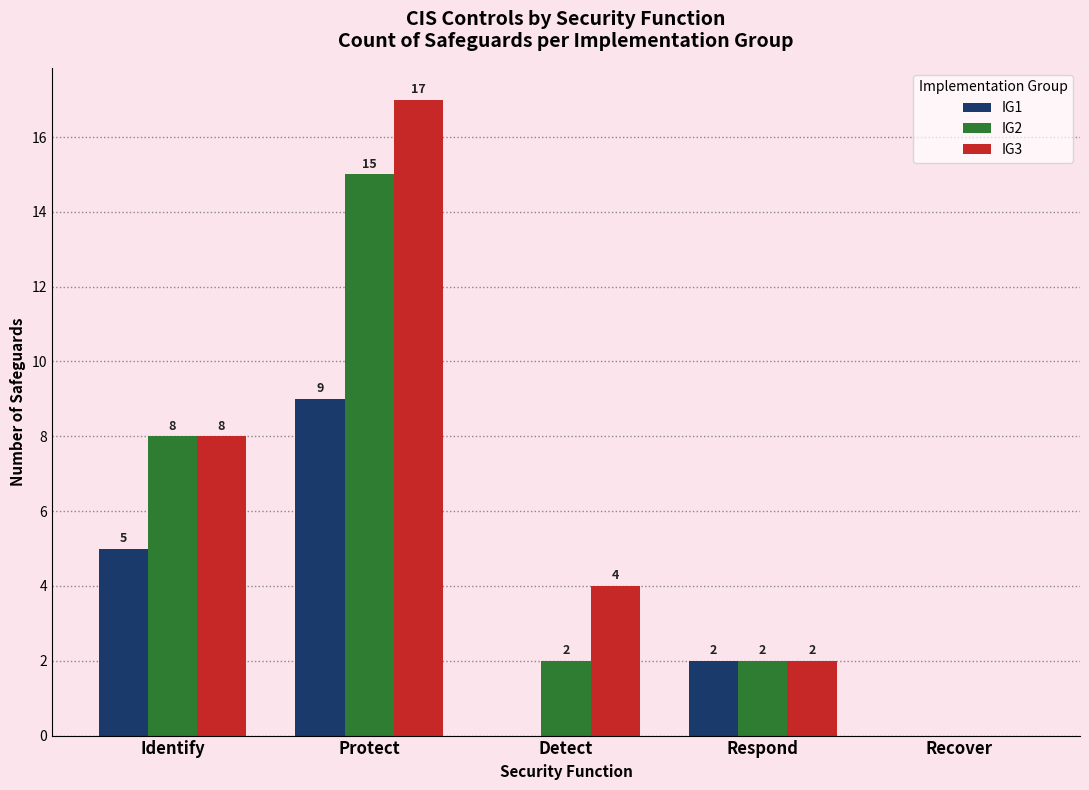

True or false: IG2 has a value of 3 at Identify.

False